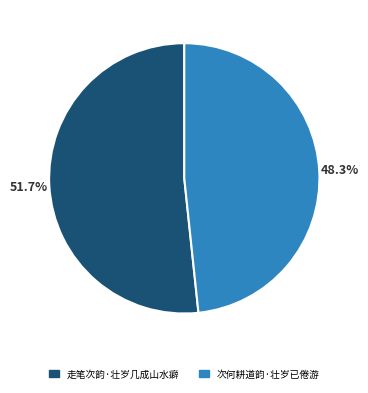

Between 次何耕道韵·壮岁已倦游 and 走笔次韵·壮岁几成山水癖, which is larger?

走笔次韵·壮岁几成山水癖